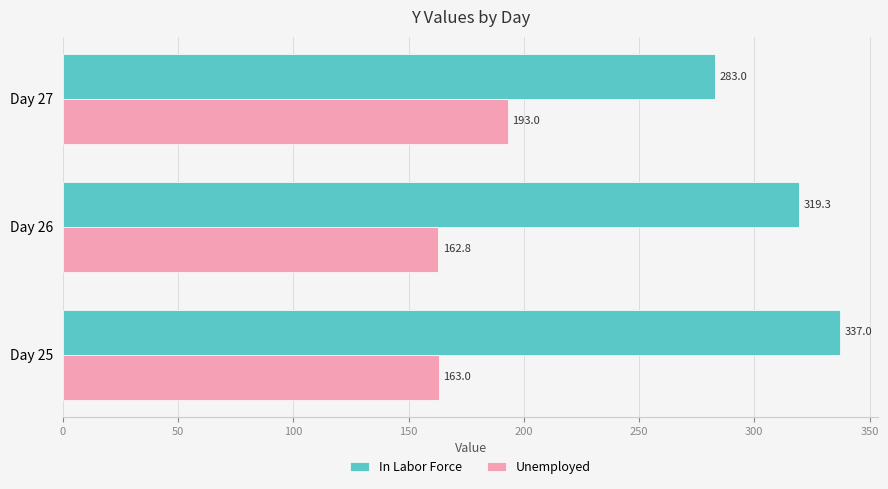

True or false: Unemployed has a value of 245.8 at Day 26.

False